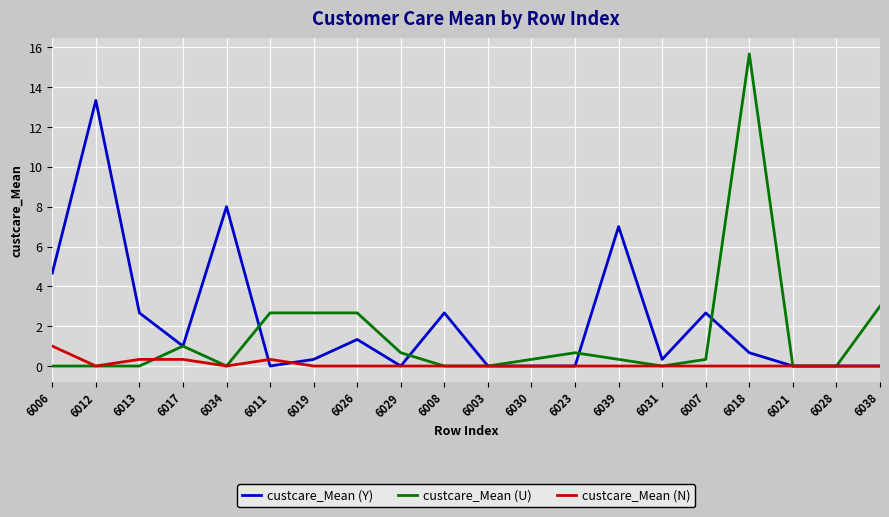

True or false: custcare_Mean (U) has a value of 0.3 at 6039.

True